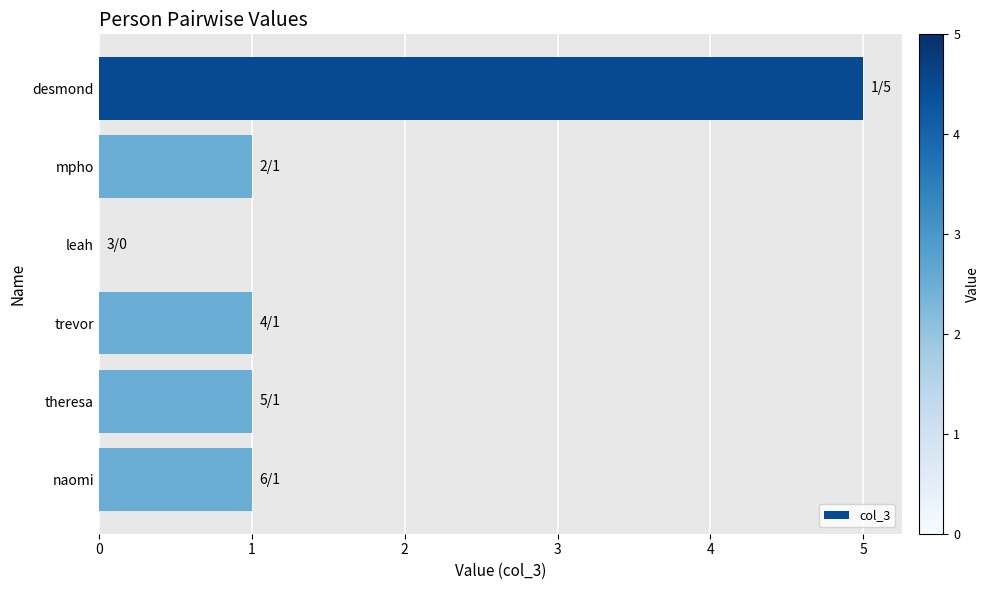

Reading bottom to top, what are all the values shown in this chart?

naomi=1	theresa=1	trevor=1	leah=0	mpho=1	desmond=5